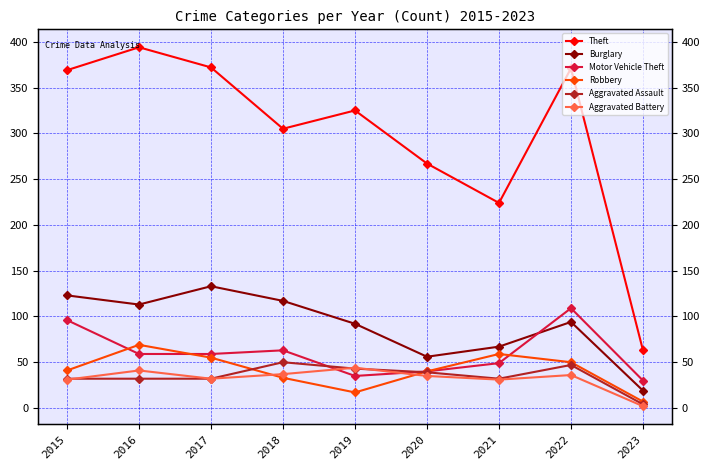

Reading left to right, list all the values displayed in this chart.

Theft: 369	394	372	305	325	267	224	371	63
Burglary: 123	113	133	117	92	56	67	94	19
Motor Vehicle Theft: 96	59	59	63	35	40	49	109	30
Robbery: 41	69	55	33	17	40	59	50	7
Aggravated Assault: 32	32	32	50	43	39	32	47	4
Aggravated Battery: 31	41	32	37	44	35	31	36	2